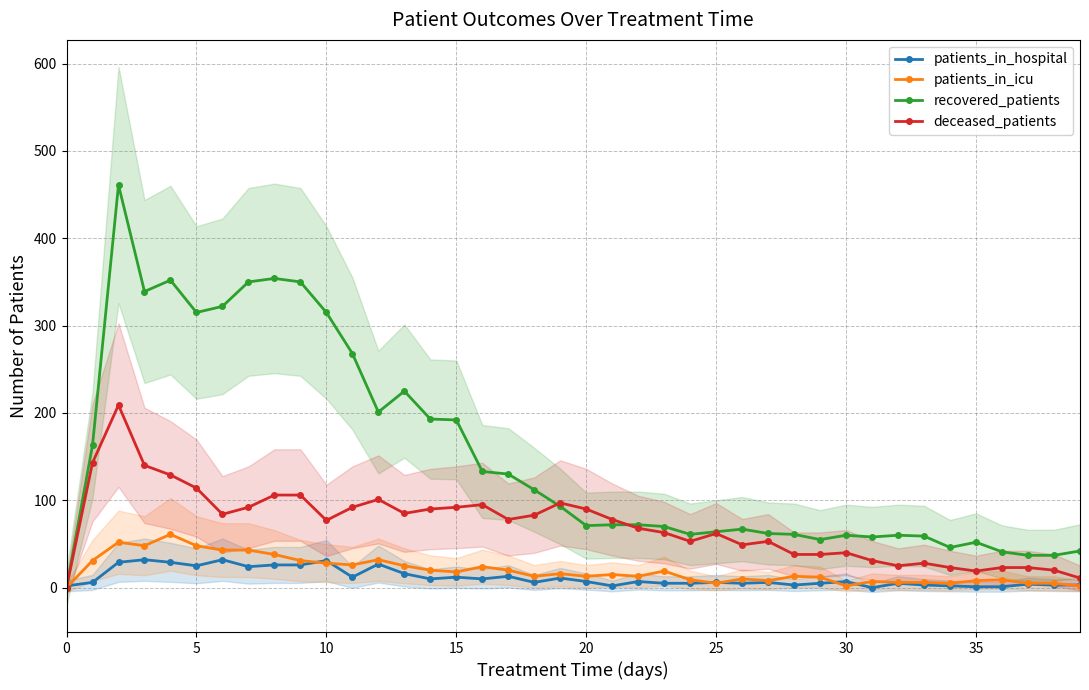

What is the maximum value for recovered_patients?

461